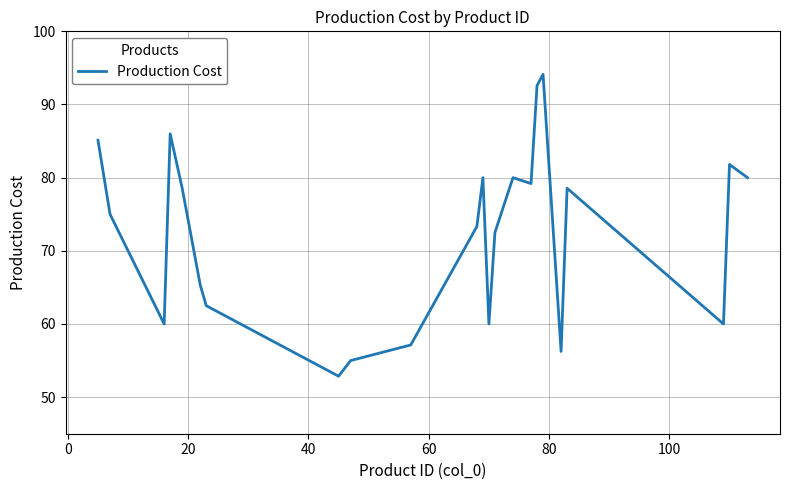

What is the minimum value shown in the chart?

52.9